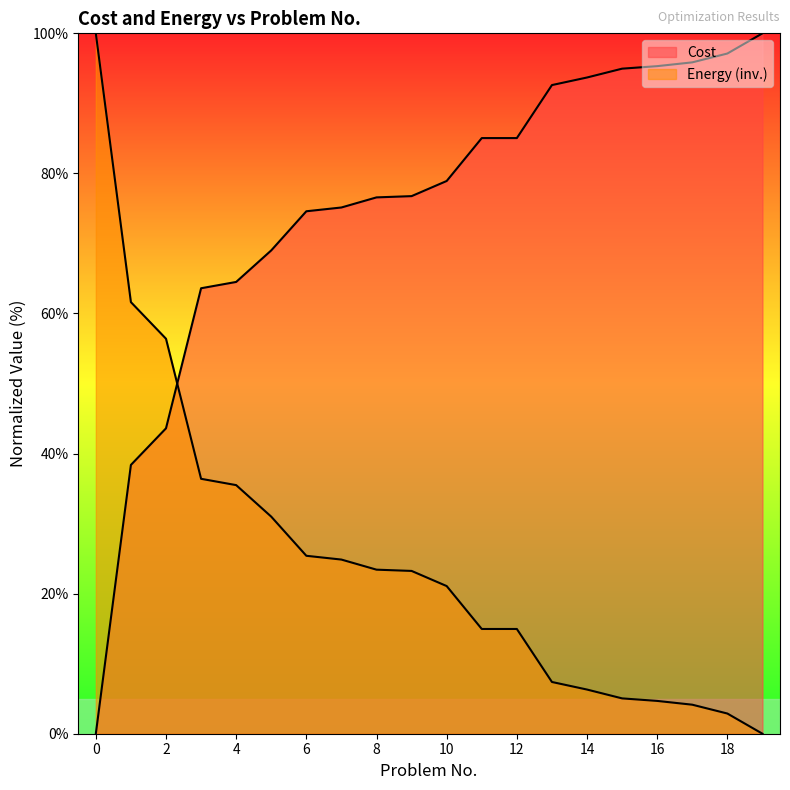

Which series has the largest range (max minus min)?

Cost